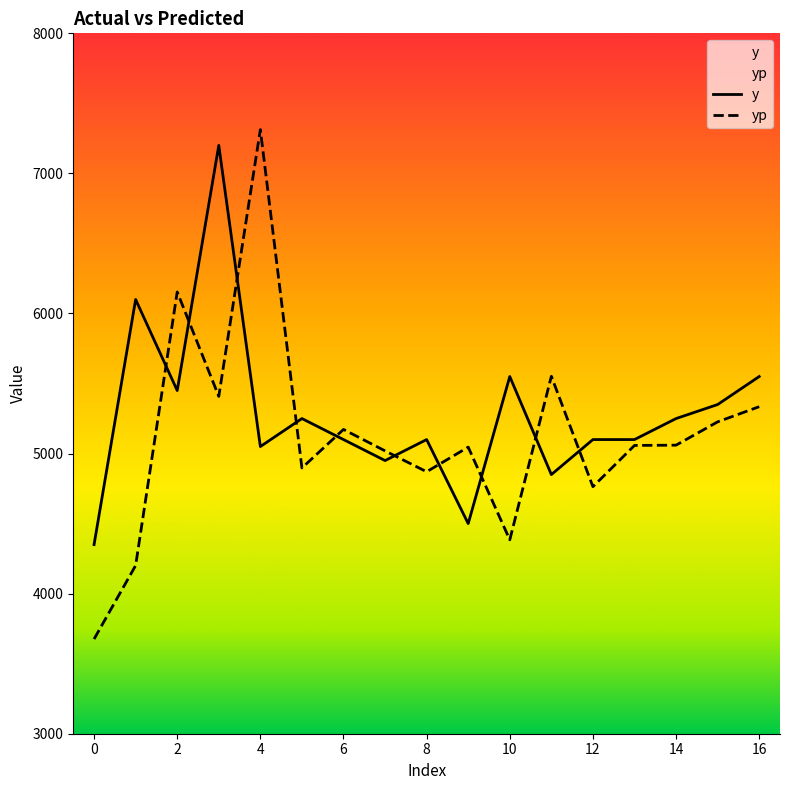

The y series shows 2611.9 at 4. True or false?

False